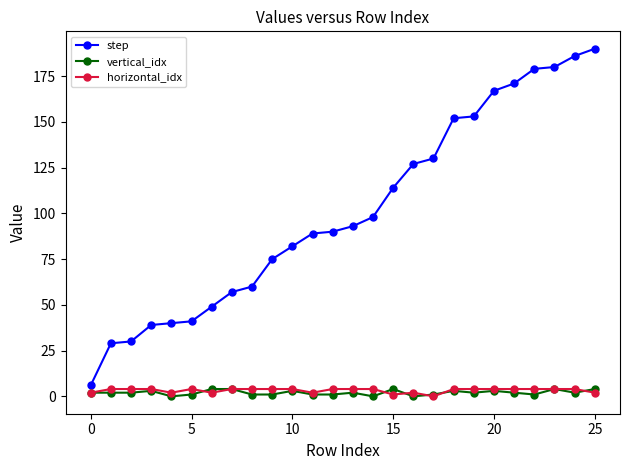

What is the greatest value displayed?

190